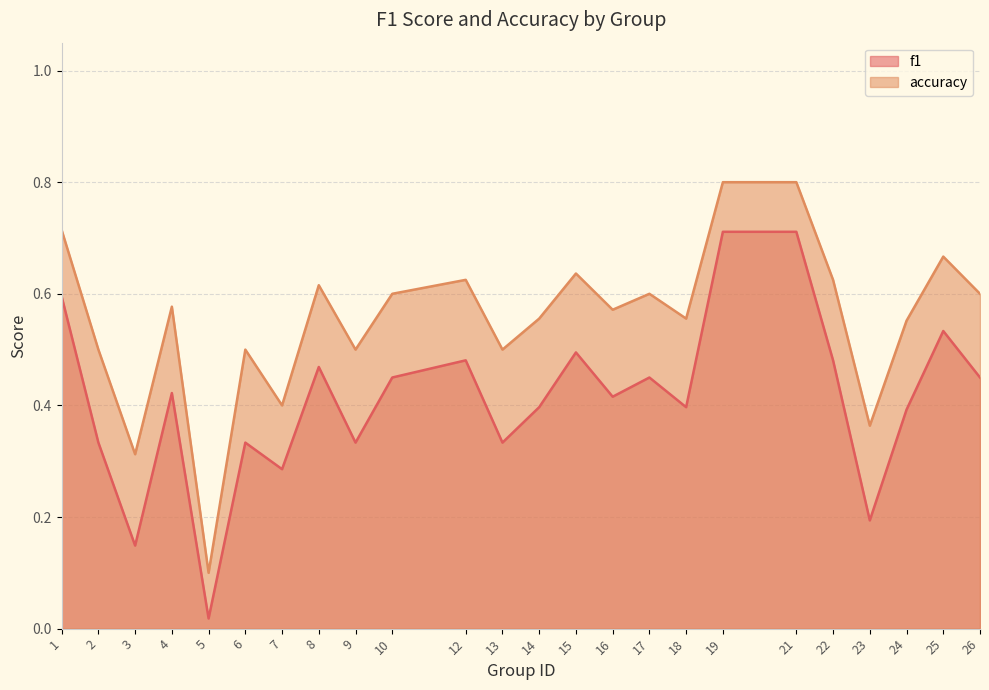

Reading right to left, what are all the values shown in this chart?

f1: 26=0.5	25=0.5	24=0.4	23=0.2	22=0.5	21=0.7	19=0.7	18=0.4	17=0.5	16=0.4	15=0.5	14=0.4	13=0.3	12=0.5	10=0.5	9=0.3	8=0.5	7=0.3	6=0.3	5=0.0	4=0.4	3=0.1	2=0.3	1=0.6
accuracy: 26=0.6	25=0.7	24=0.6	23=0.4	22=0.6	21=0.8	19=0.8	18=0.6	17=0.6	16=0.6	15=0.6	14=0.6	13=0.5	12=0.6	10=0.6	9=0.5	8=0.6	7=0.4	6=0.5	5=0.1	4=0.6	3=0.3	2=0.5	1=0.7